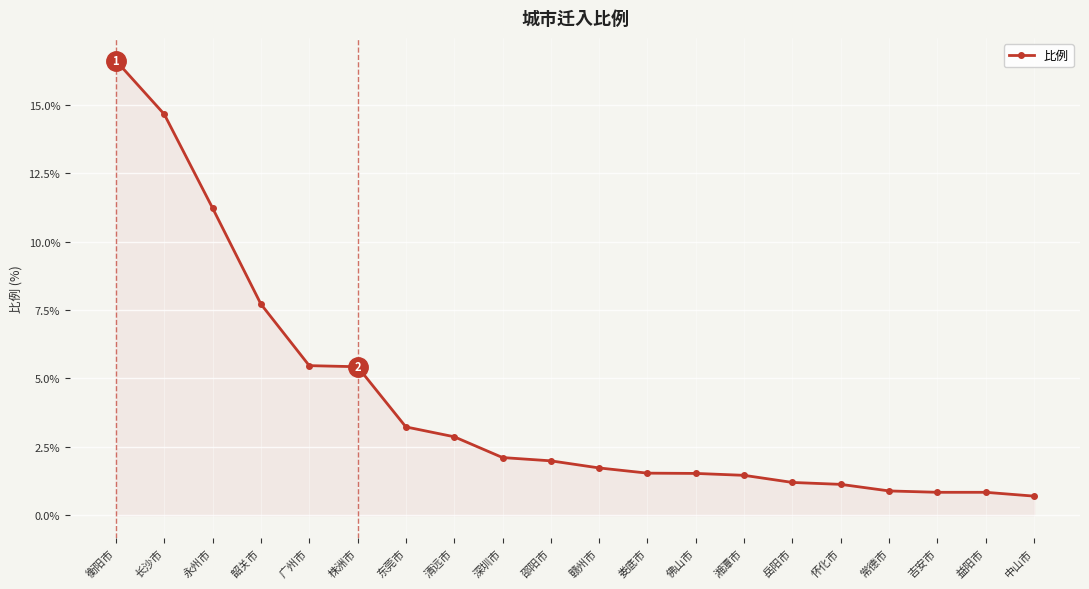

Does the chart display data point markers on the line(s)?

Yes